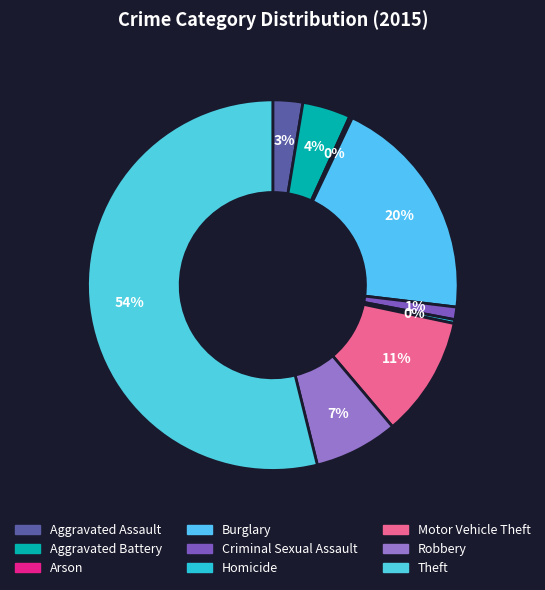

Is the sum of Criminal Sexual Assault and Theft greater than half?

Yes